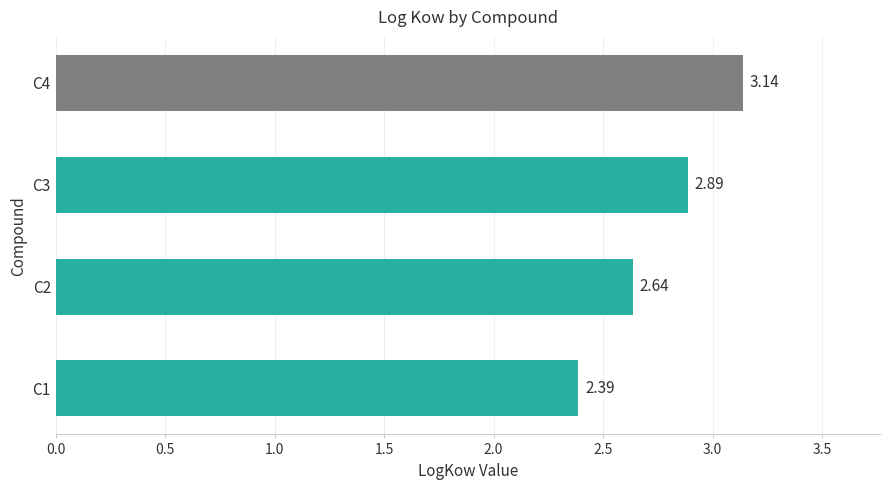

List the labels in order of value, smallest first.

C1, C2, C3, C4